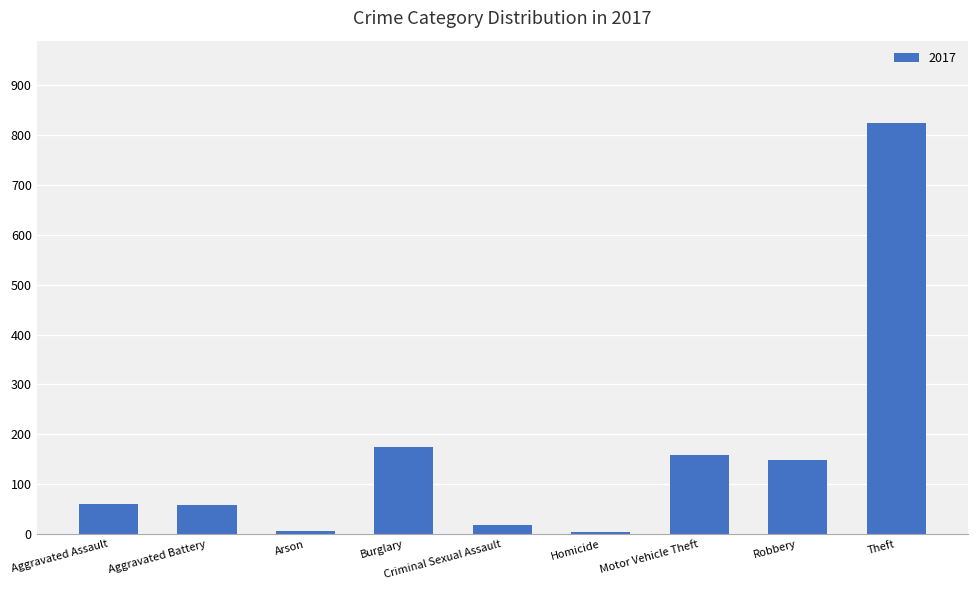

What is the label of the 9th bar from the left?

Theft